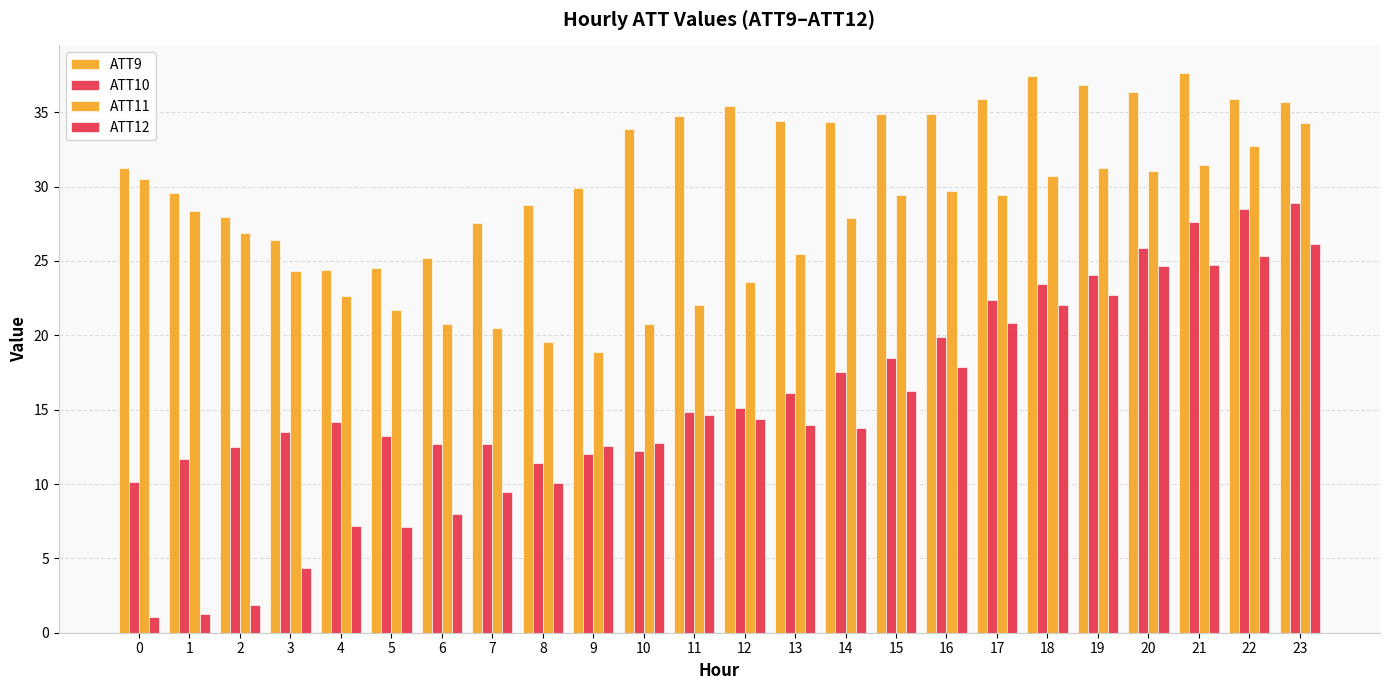

The ATT11 series shows 22.0 at 11. True or false?

True